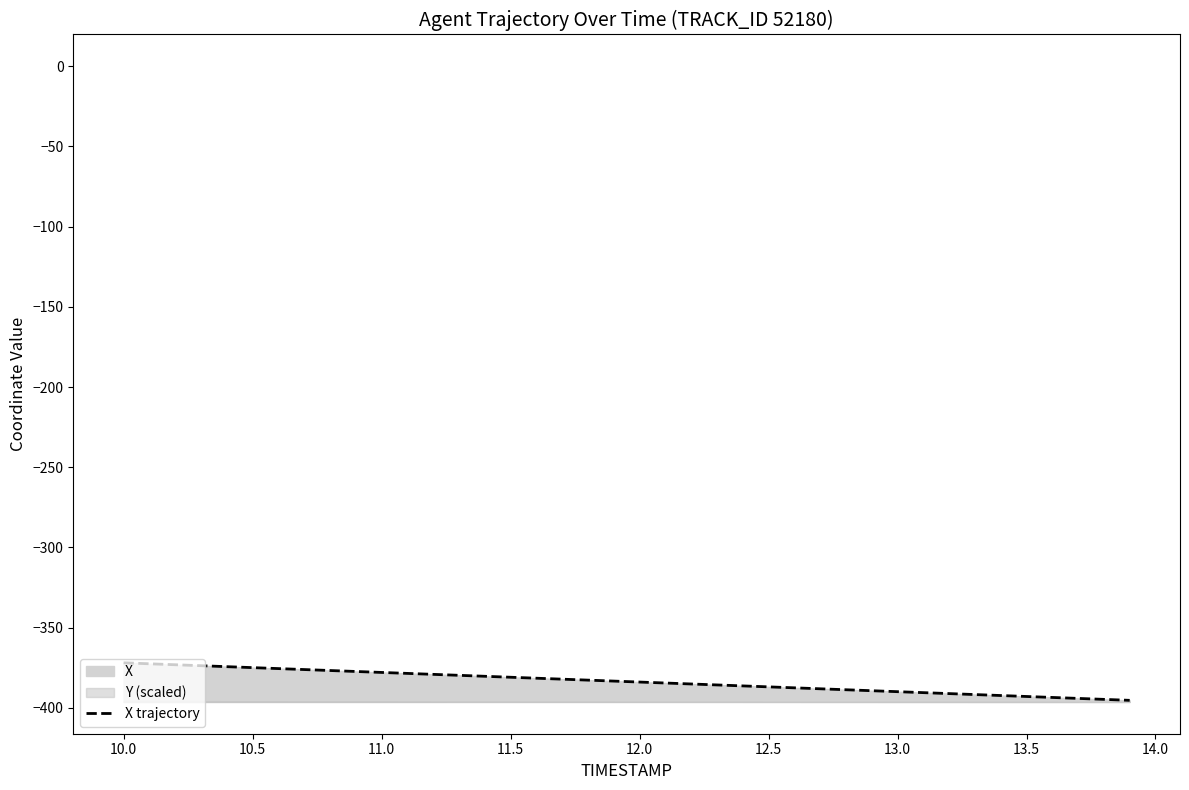

Is it true that the value at 28 is -127.9?

False